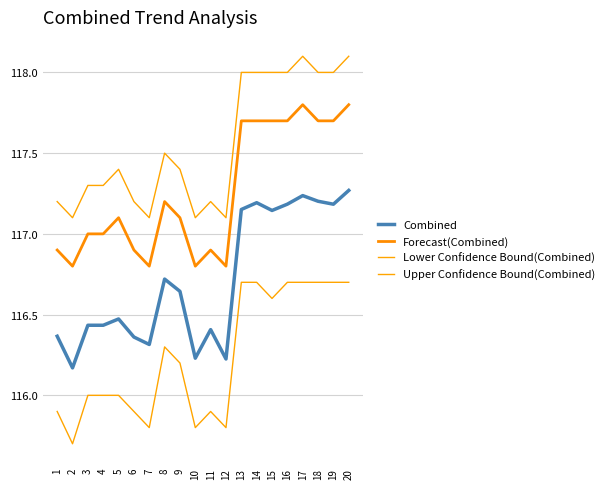

At which label does Forecast(Combined) first exceed 117?

5